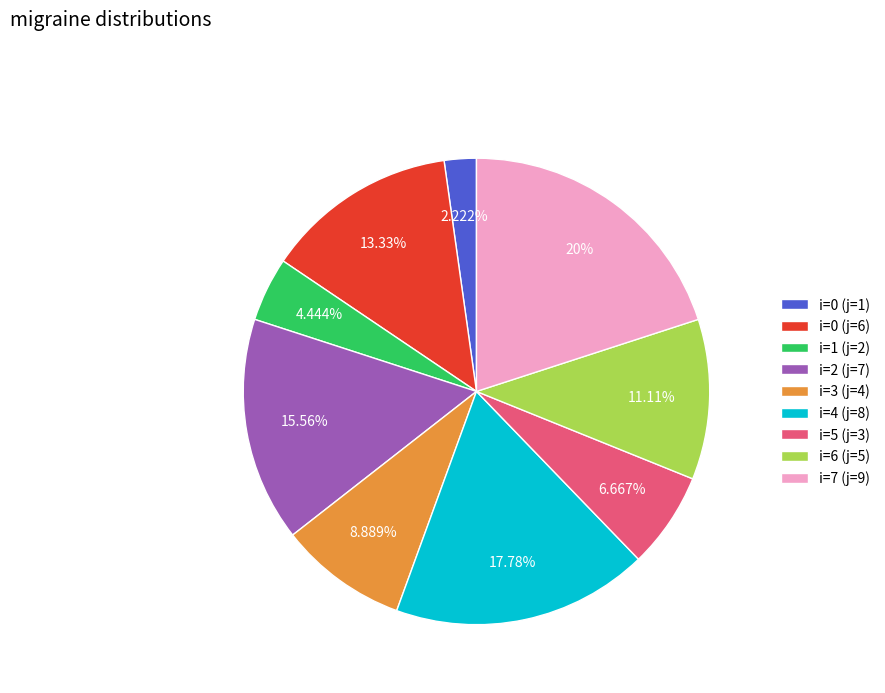

Is there any slice that represents more than half of the pie?

No